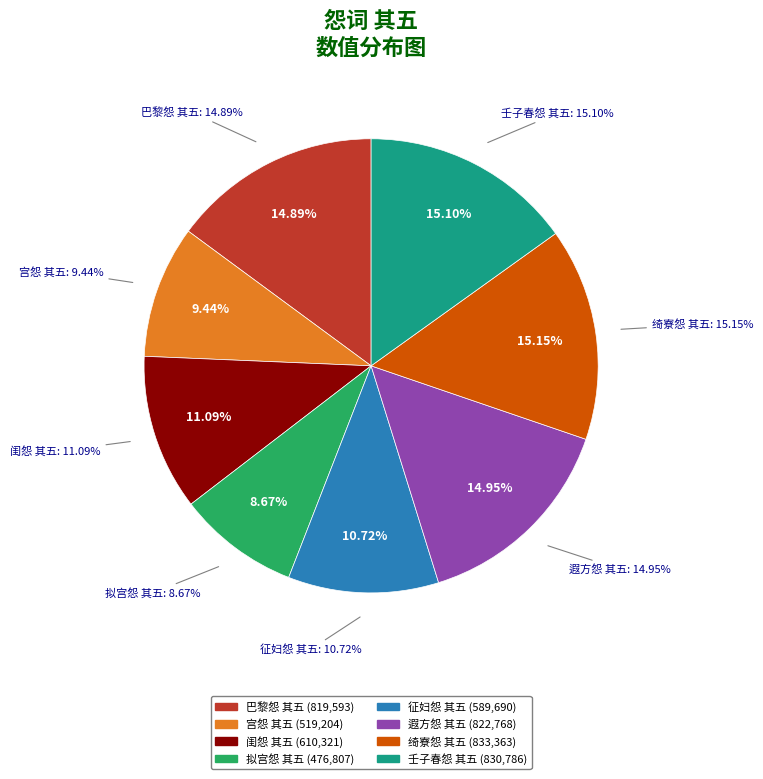

Does 闺怨 其五 account for over 50% of the chart?

No